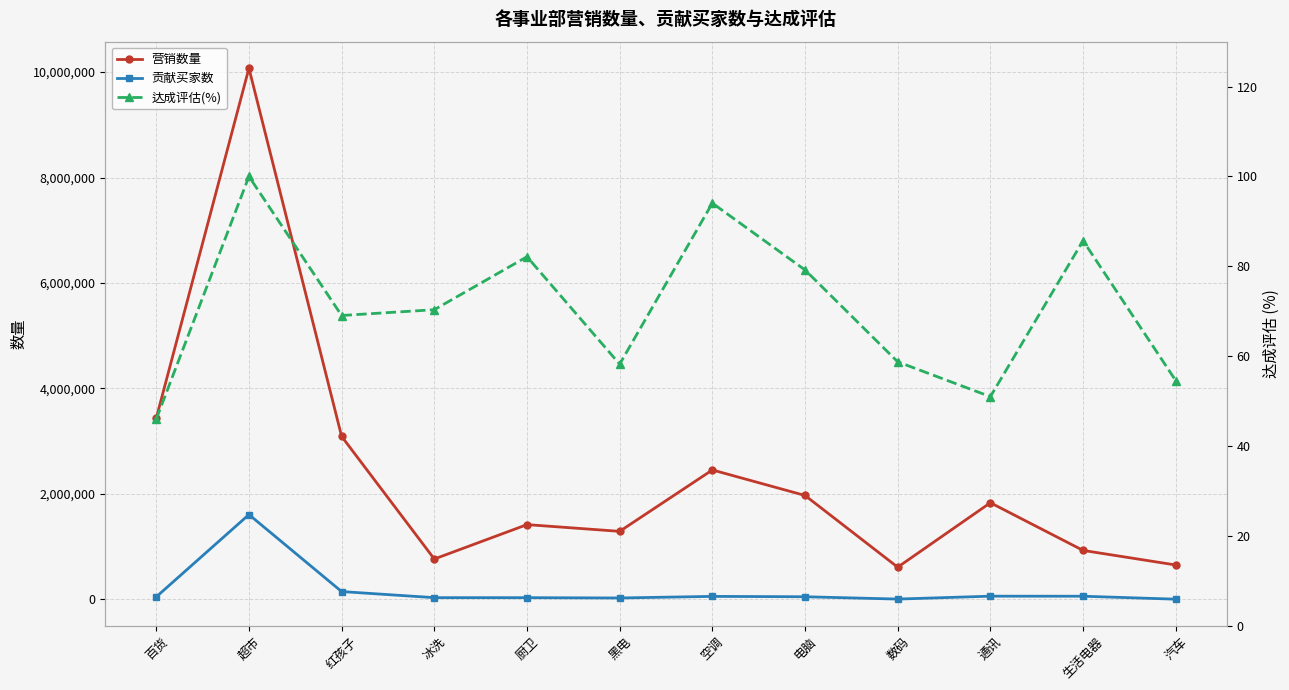

Reading right to left, extract all data points from this chart.

营销数量: 652021.0	928338.0	1832662.0	610312.0	1970578.0	2454430.0	1289925.0	1417623.0	765258.0	3091111.0	10073840.0	3436312.0
贡献买家数: 3501.0	59603.0	60539.0	5513.0	49685.0	56435.0	26324.0	32138.0	32434.0	147967.0	1608101.0	47357.0
达成评估(%): 54.6	85.7	51.0	58.7	79.2	94.1	58.2	82.1	70.3	69.0	100.0	46.0